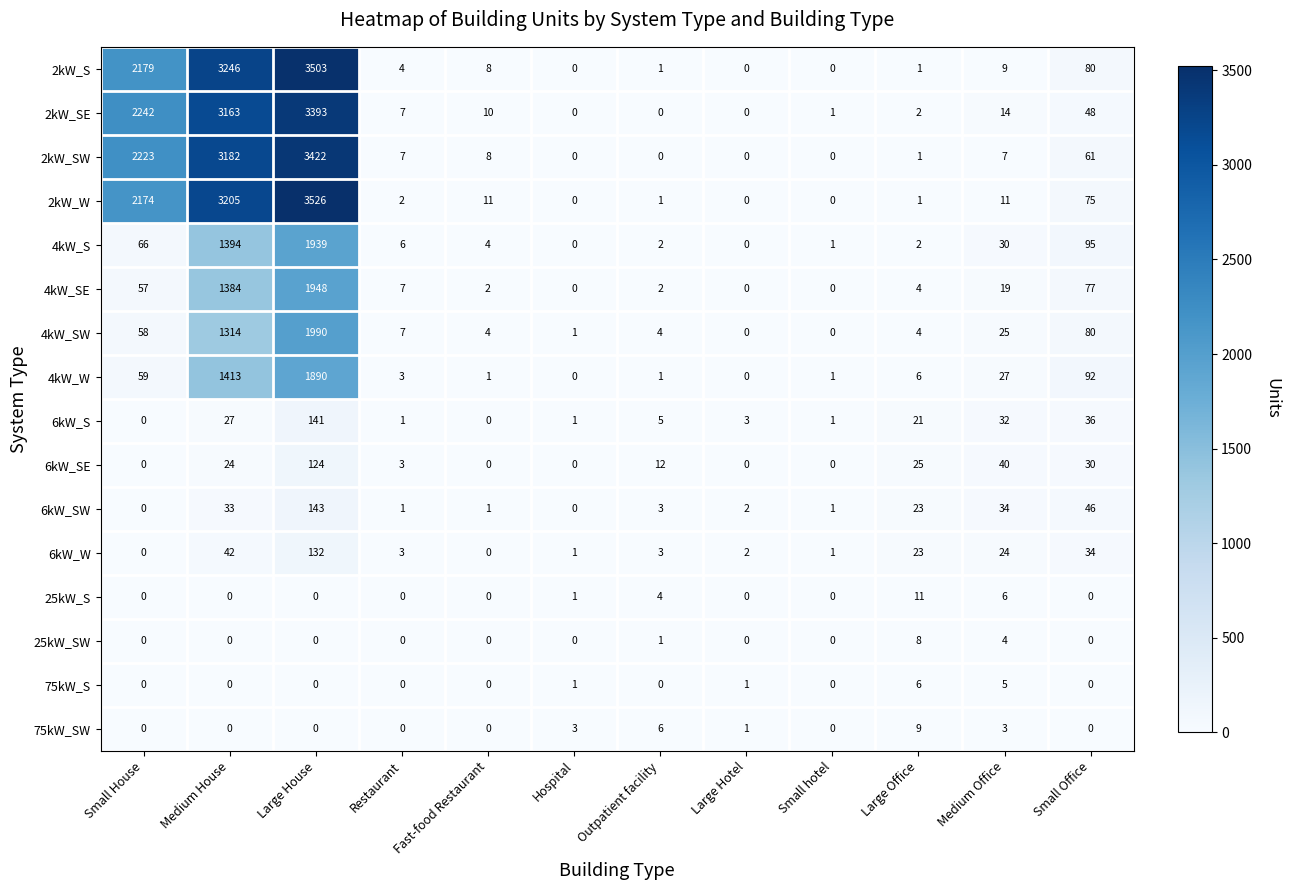

What is the sum of the 75kW_SW values at Medium House and Outpatient facility?

6